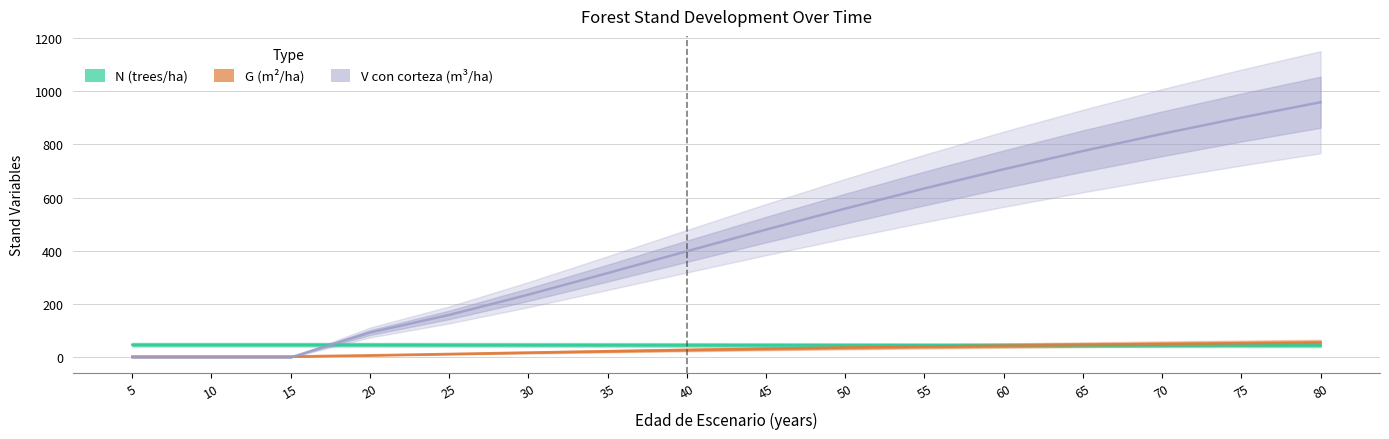

What is the highest value of the N (trees/ha) series?

47.5